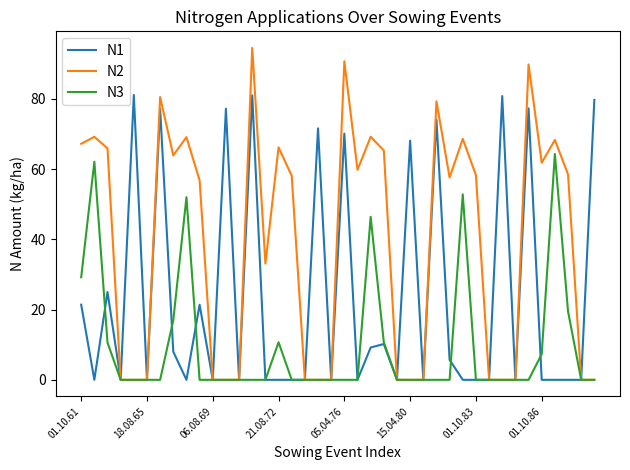

Which series has the largest range (max minus min)?

N2